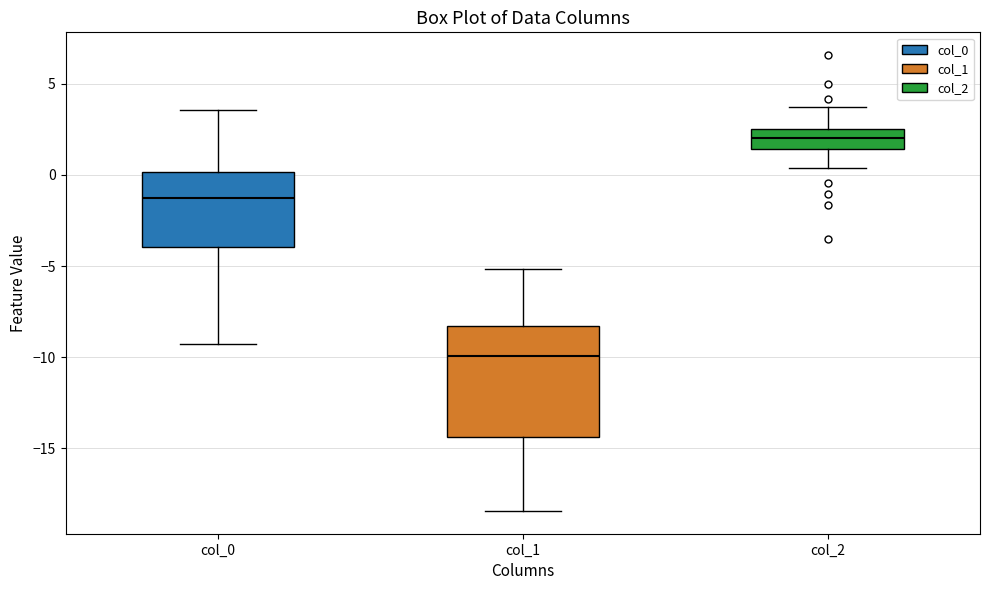

Reading left to right, read every box against the y-axis: the position of its median line, the range the box covers, and the ends of its whiskers. The values are not printed on the chart, so give them approximately, as read against the axis.

col_0: median -1.0, box -4.0 to 0.0, whiskers -9.5 to 3.5
col_1: median -10.0, box -14.5 to -8.5, whiskers -18.5 to -5.0
col_2: median 2.0, box 1.5 to 2.5, whiskers 0.5 to 3.5